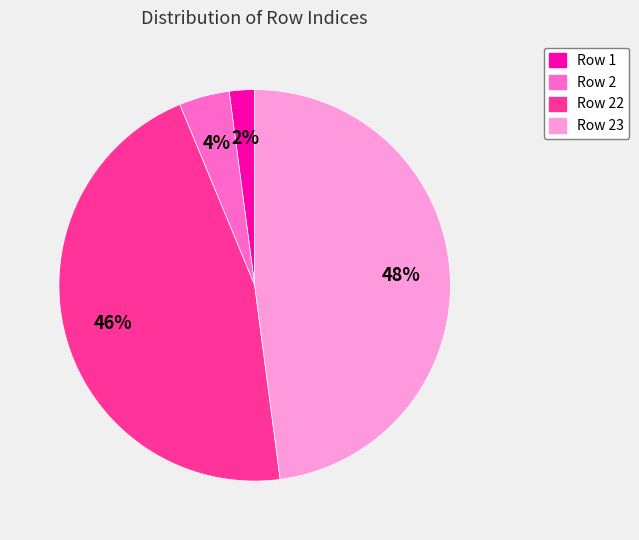

To the nearest percent, what is the average slice percentage?

25%